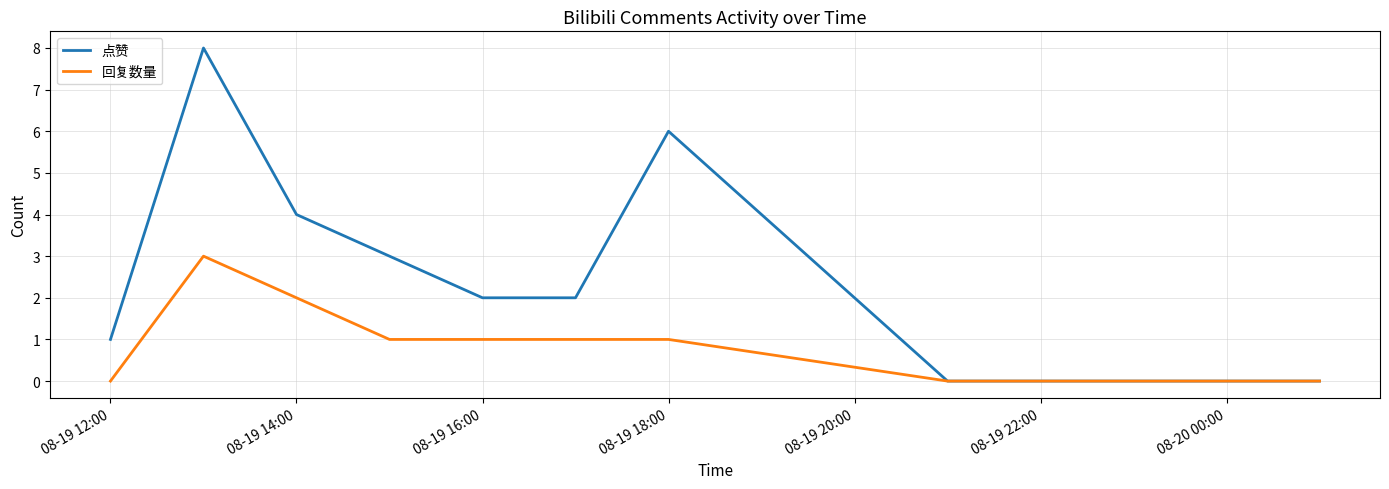

Which series has the widest spread of values?

点赞